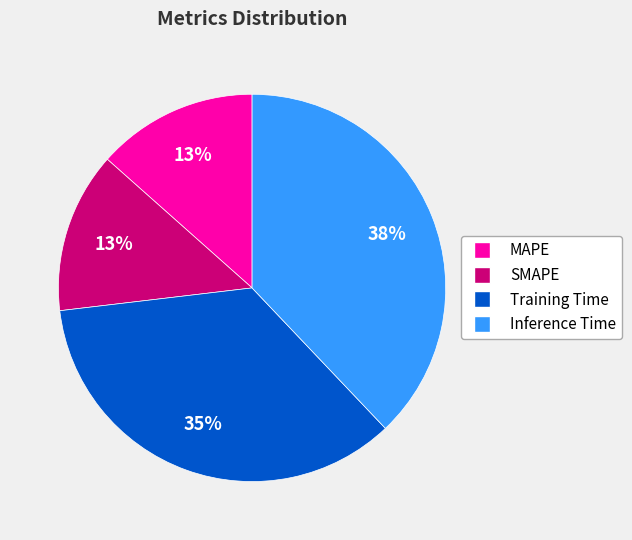

Which has a higher value, Inference Time or Training Time?

Inference Time